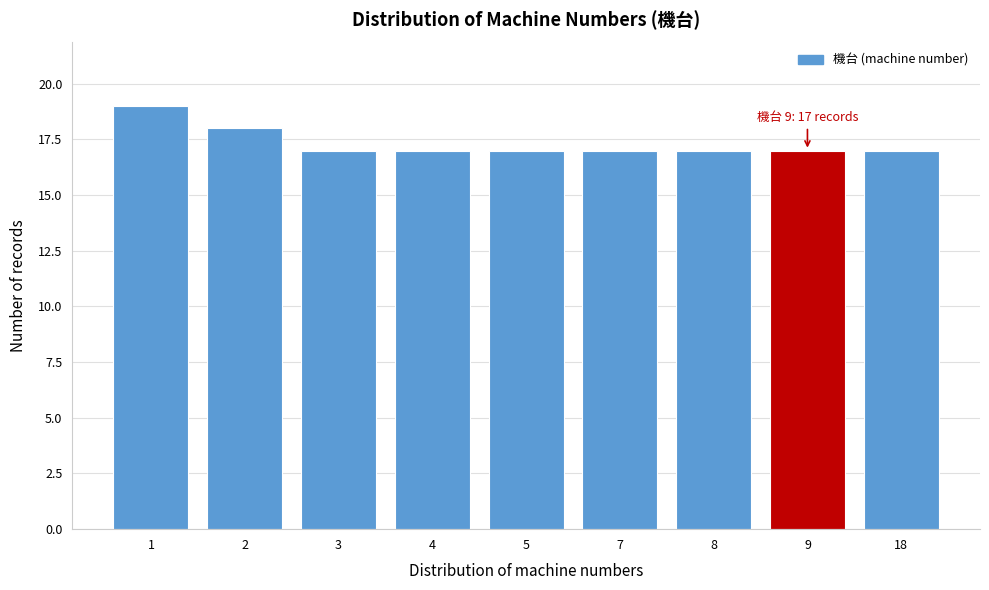

Reading left to right, list all the values displayed in this chart.

1=19	2=18	3=17	4=17	5=17	7=17	8=17	9=17	18=17